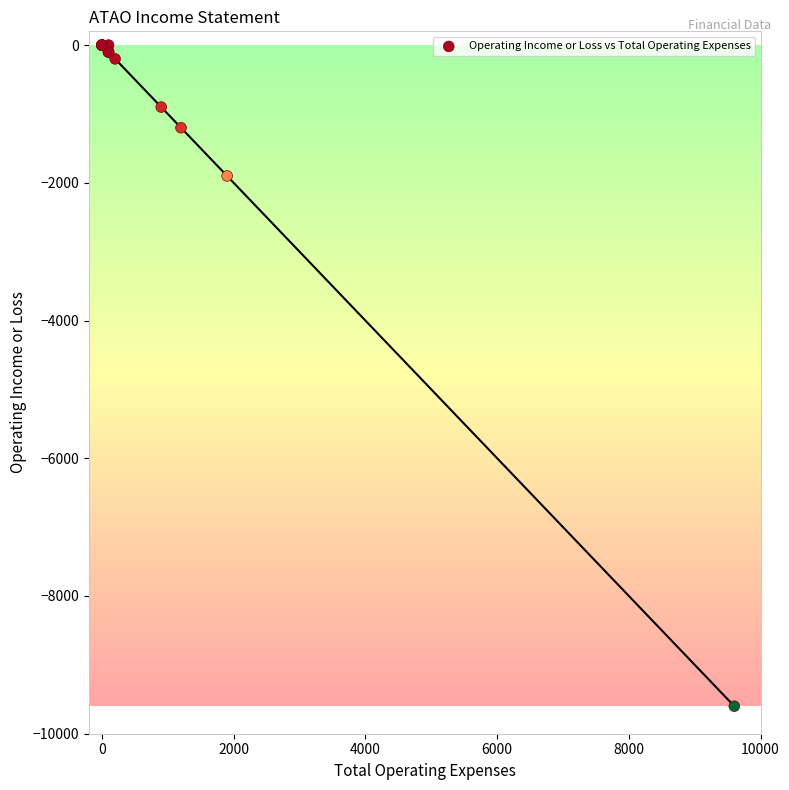

What Y value in the scatter plot is closest to -4800?

-1900